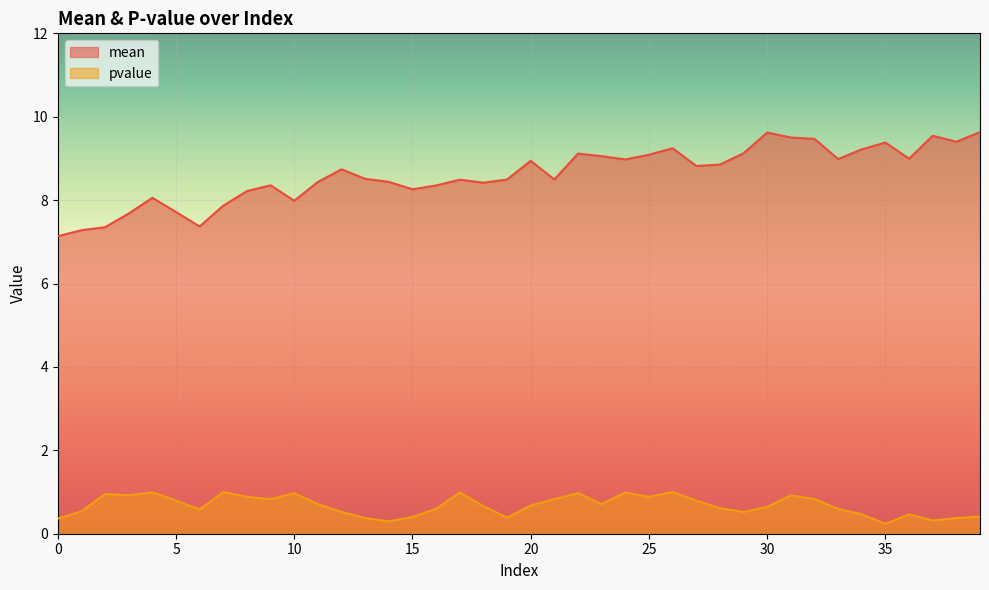

True or false: mean has a value of 4.5 at 8.

False